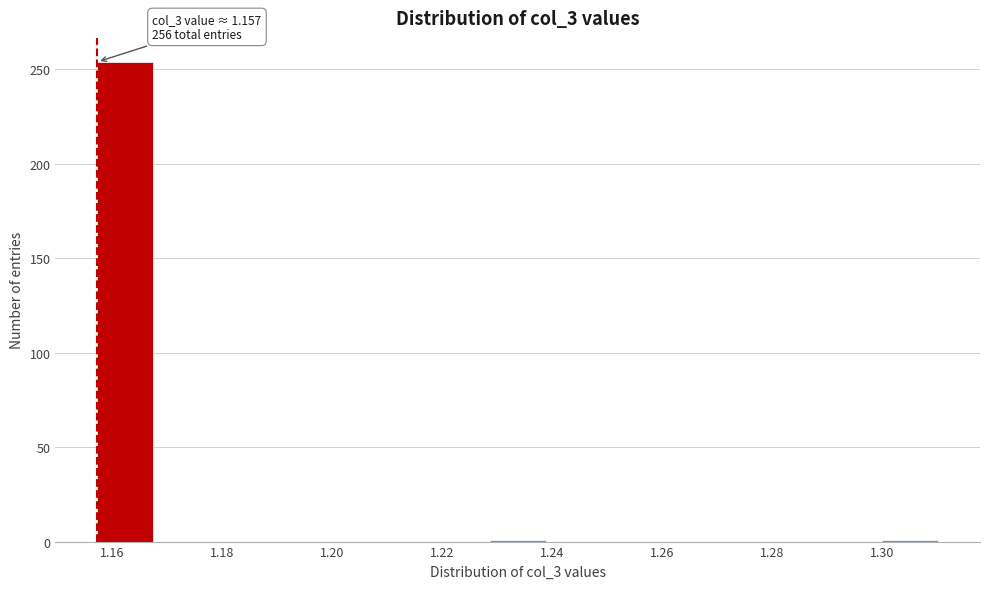

Over which range of the x-axis is the bar tallest?

1.158 to 1.168